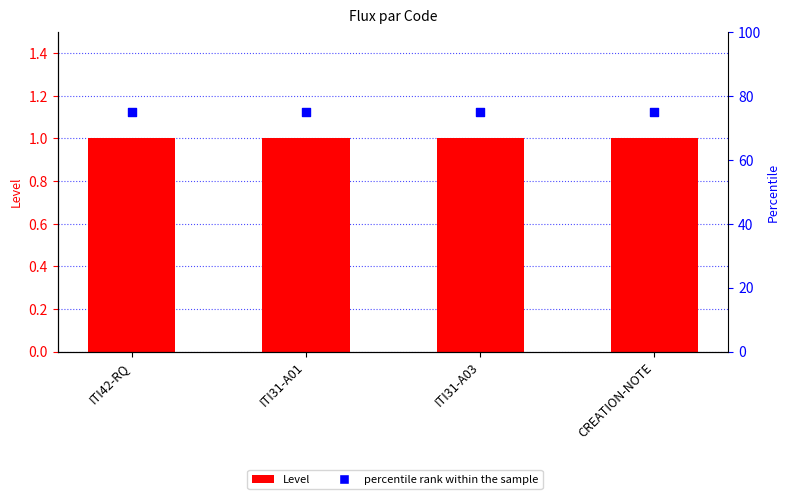

Which series reaches the minimum Y coordinate?

Level